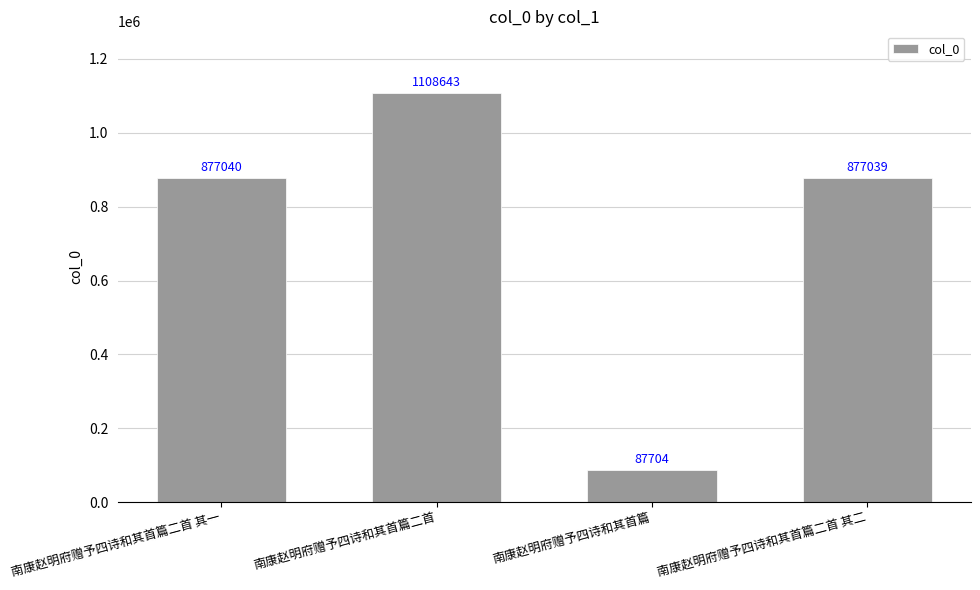

What is the difference between the maximum and minimum values?

1020939